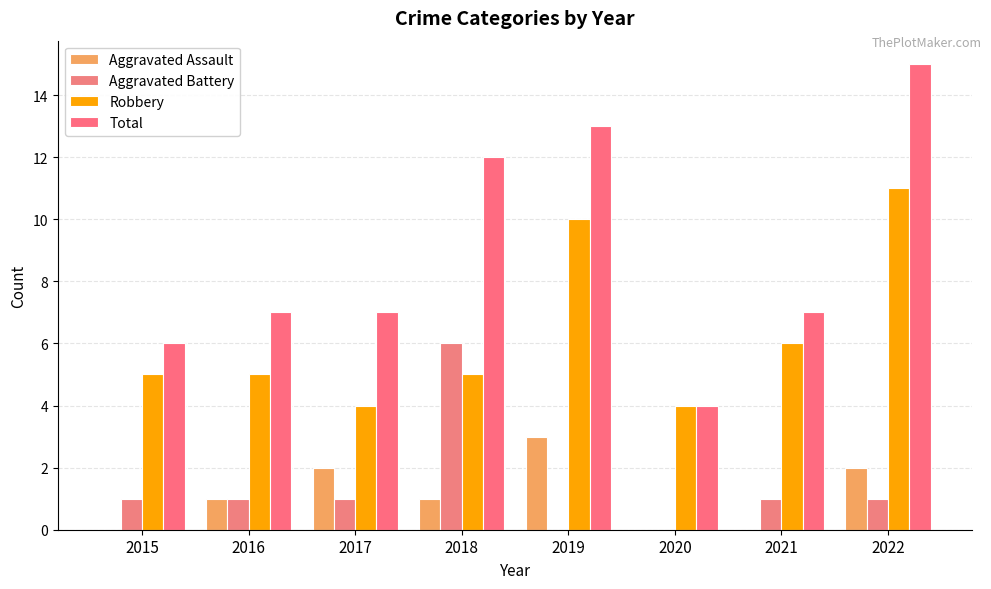

Are the bars grouped side by side (vs. stacked)?

Yes